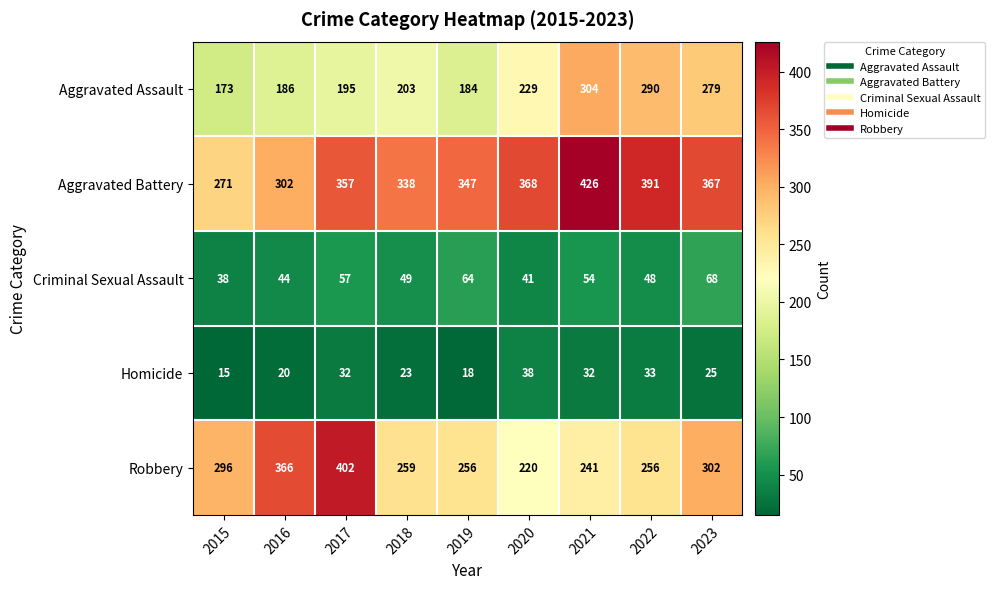

Rank the series by their maximum value, from highest to lowest.

Aggravated Battery, Robbery, Aggravated Assault, Criminal Sexual Assault, Homicide